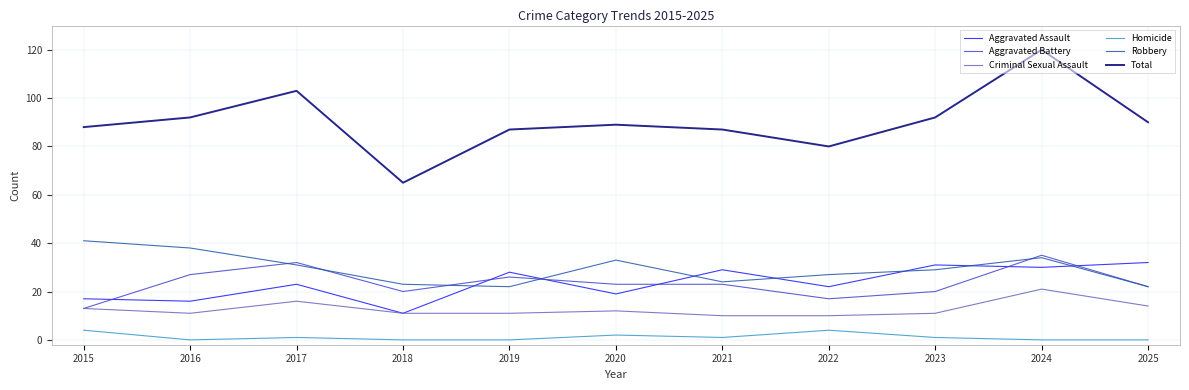

True or false: Robbery and Total cross at least once.

False